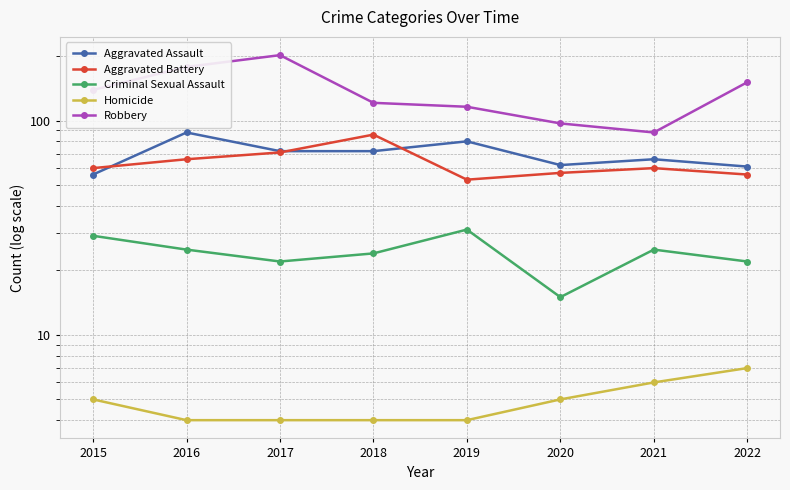

Which category has the lowest value in the Criminal Sexual Assault series?

2020